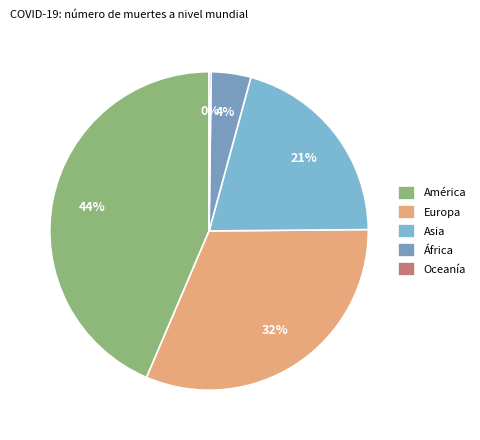

How many slices are in this pie chart?

5